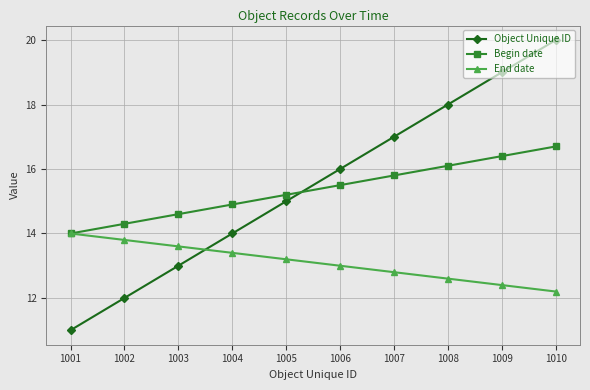

True or false: Object Unique ID has a value of 3.7 at 1007.

False